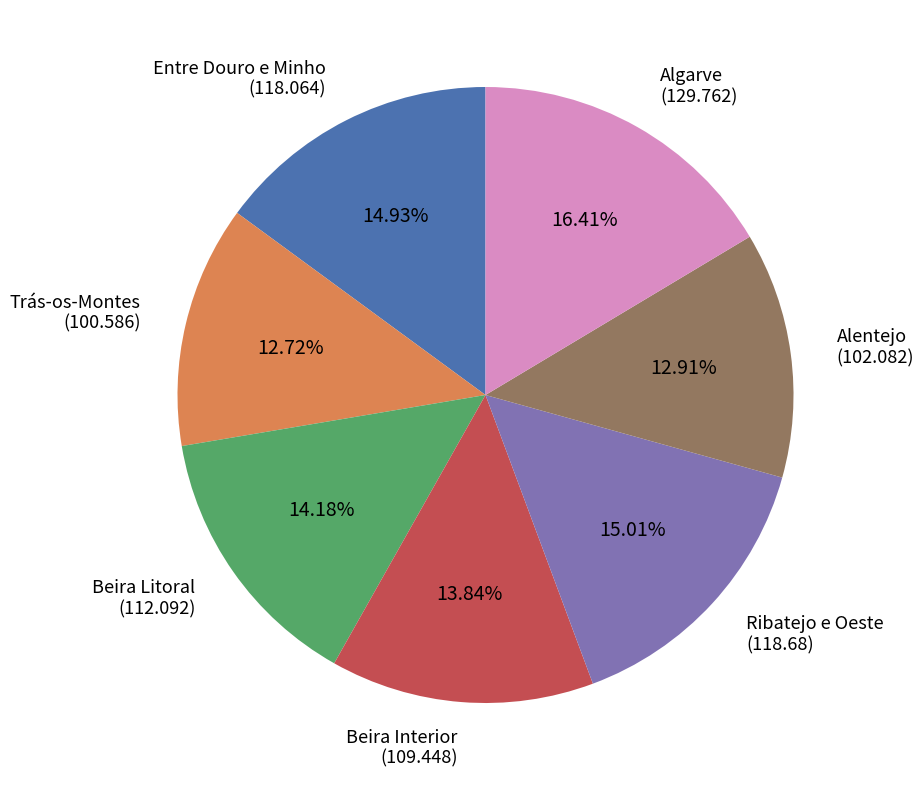

How many slices are in this pie chart?

7